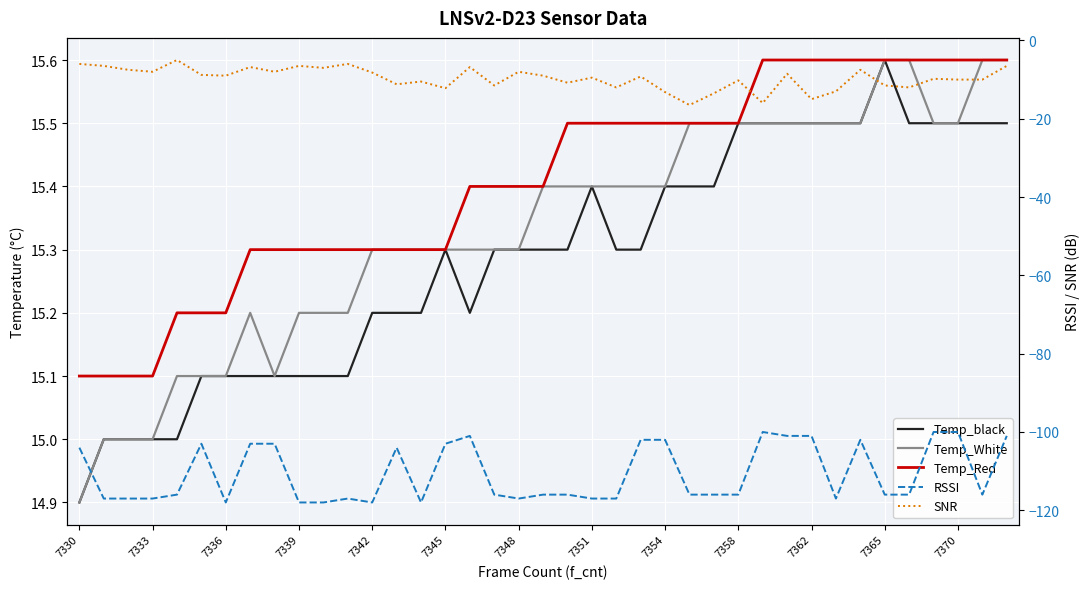

True or false: Temp_black has more than 0 points higher than both neighbors.

True